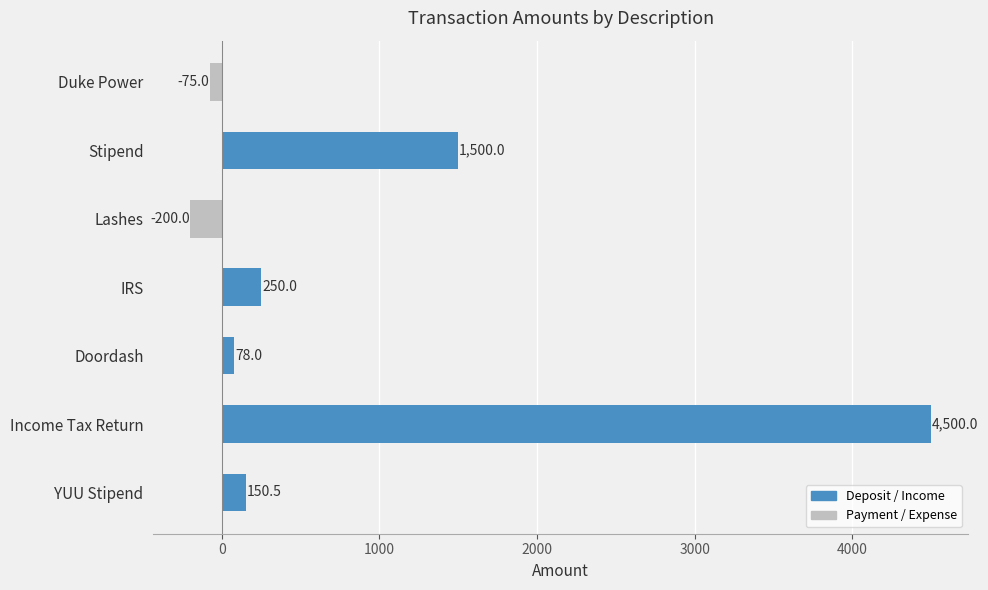

The chart shows a value of 820.3 at Stipend. True or false?

False